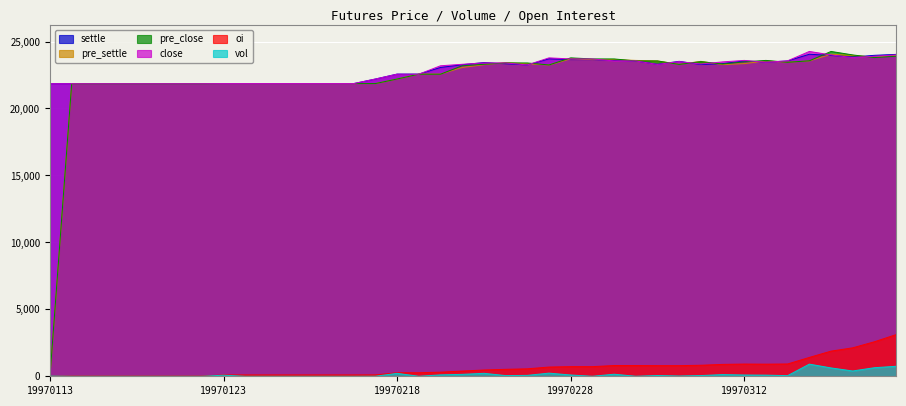

At how many categories does at least one series exceed 10505?

40